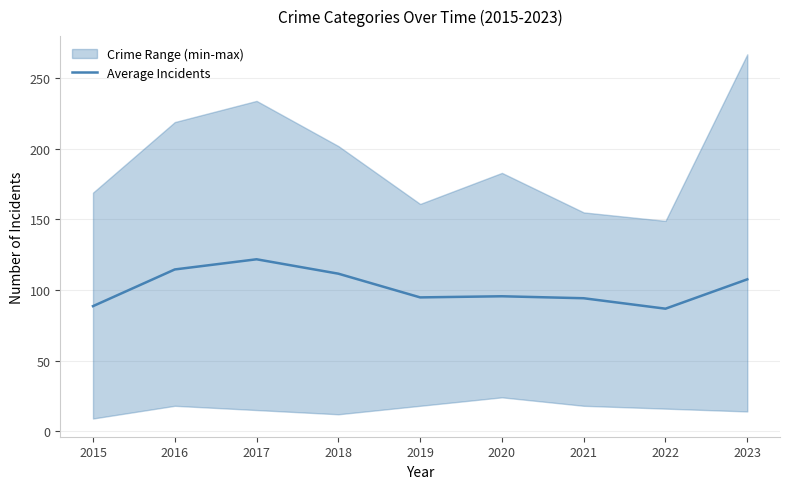

What is the smallest value displayed?

86.8